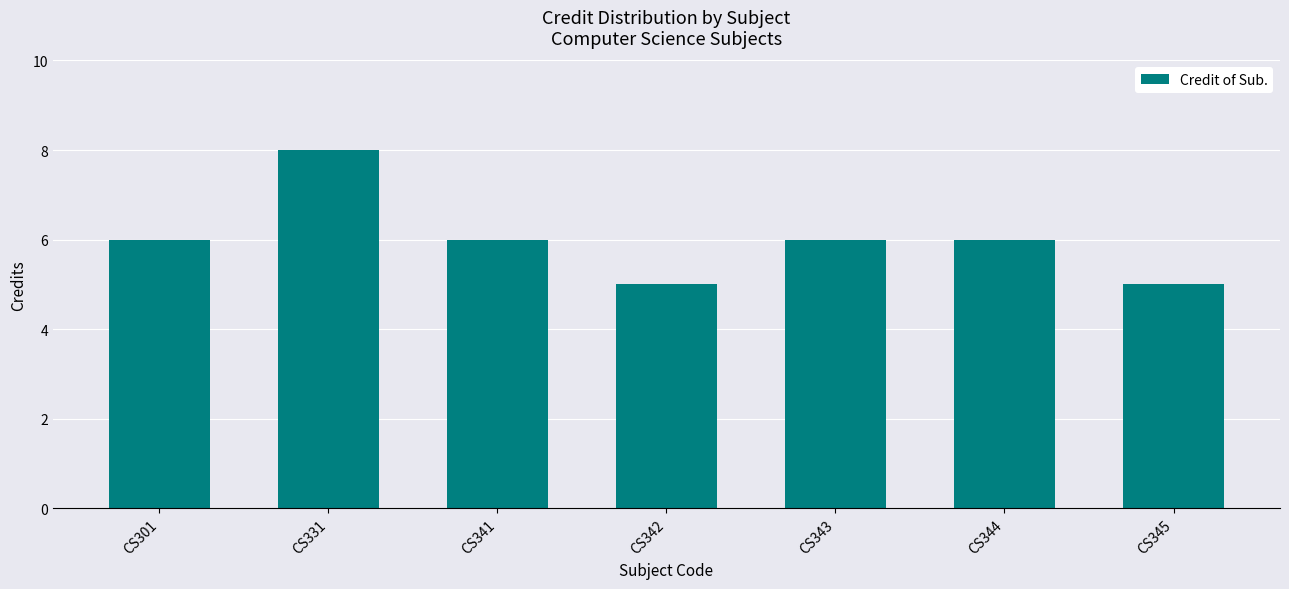

What is the maximum value shown in the chart?

8